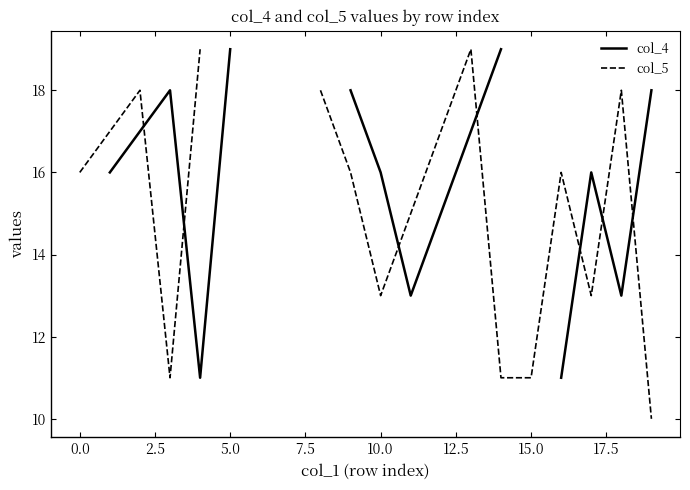

How many data points in col_4 are less than 17?

8